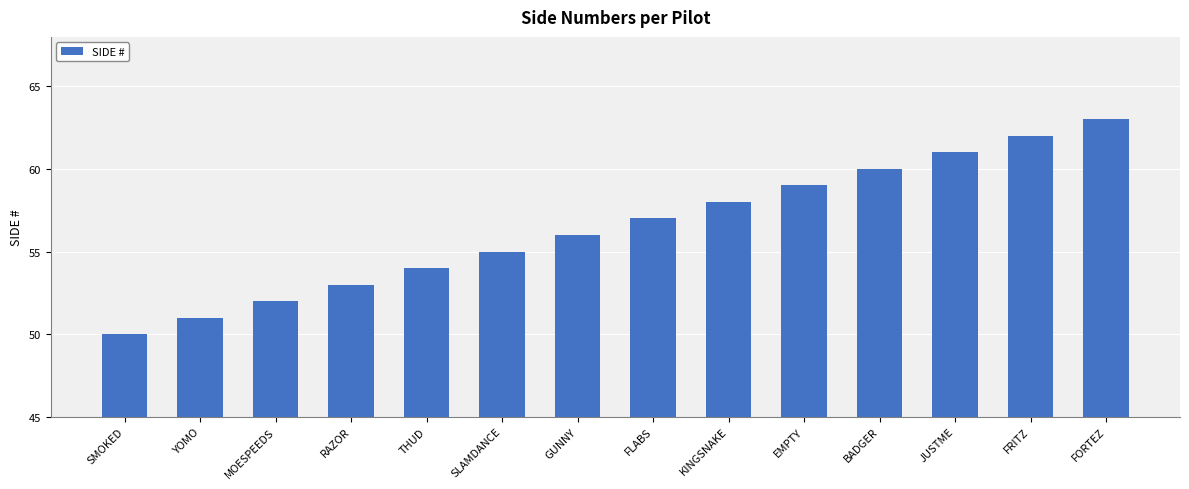

At which label is the value closest to 56?

GUNNY